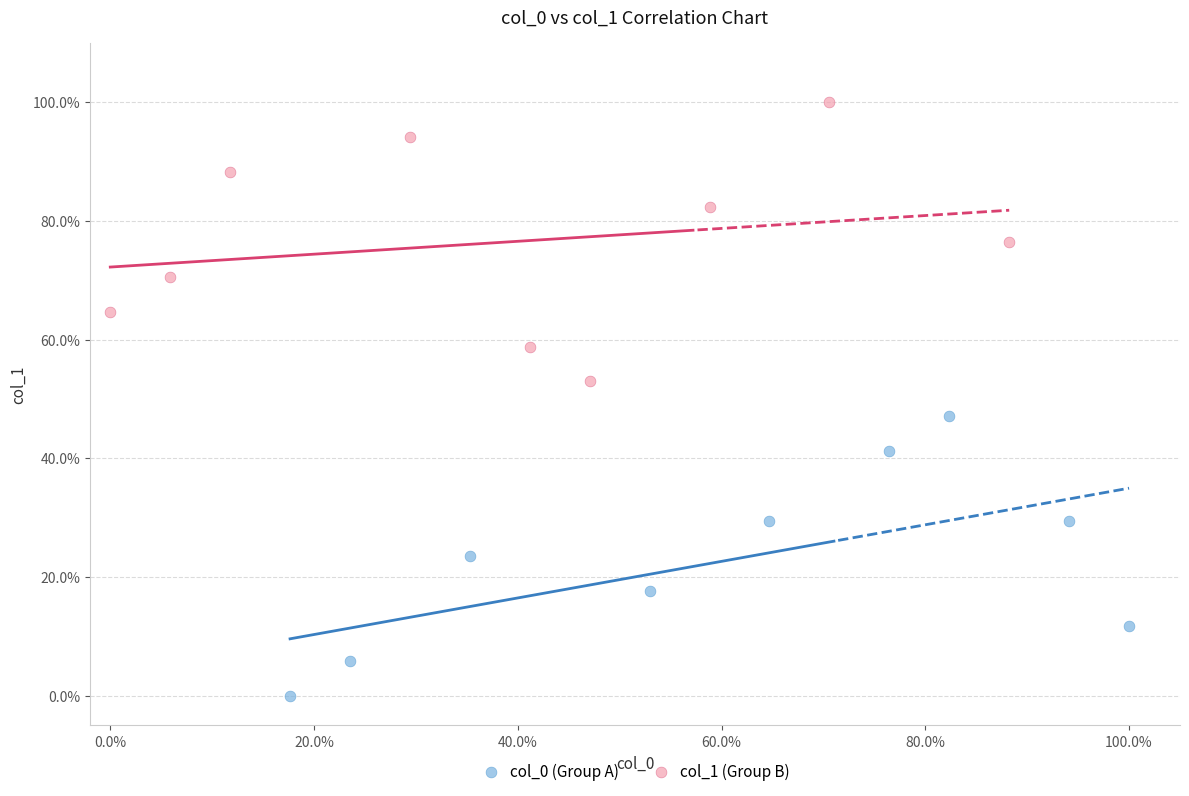

Which series contains the highest Y value?

col_1 (Group B)